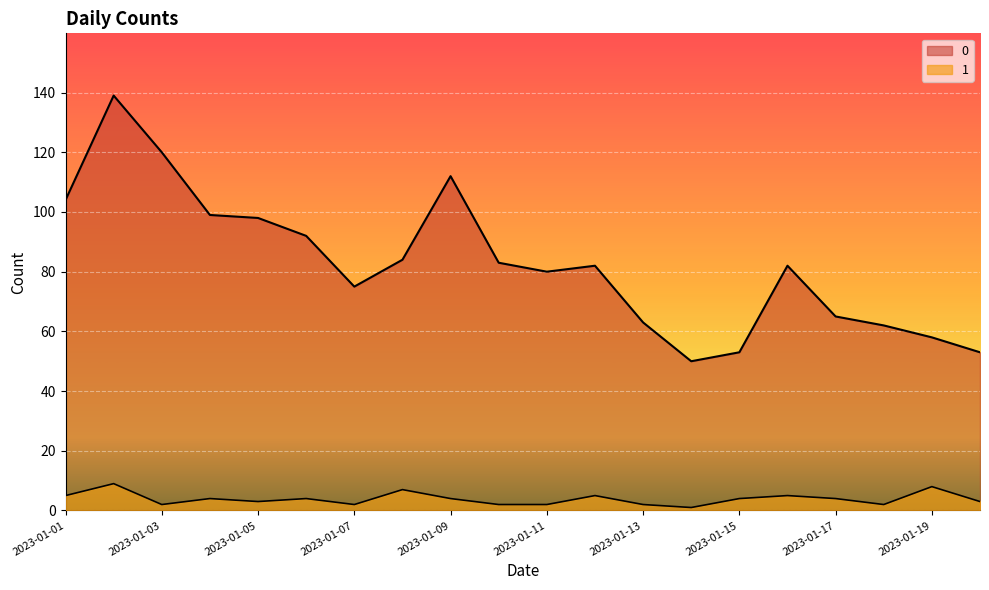

Which category has the lowest value in the 0 series?

2023-01-14